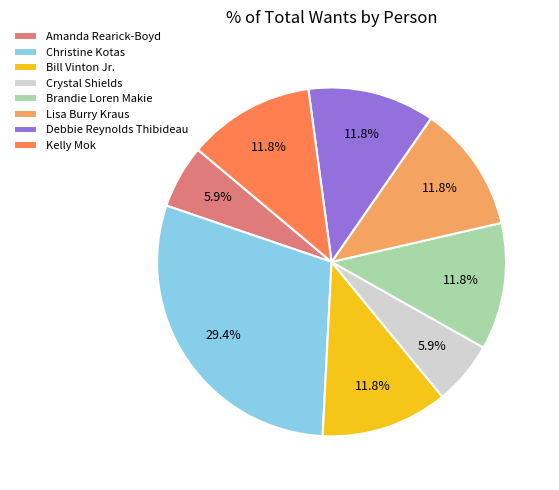

Is there any slice that represents more than half of the pie?

No